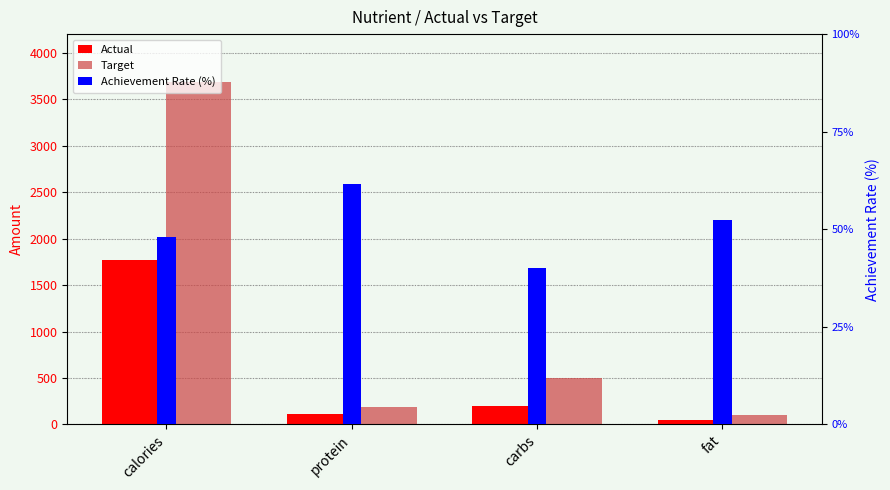

How many bars are there in total?

12